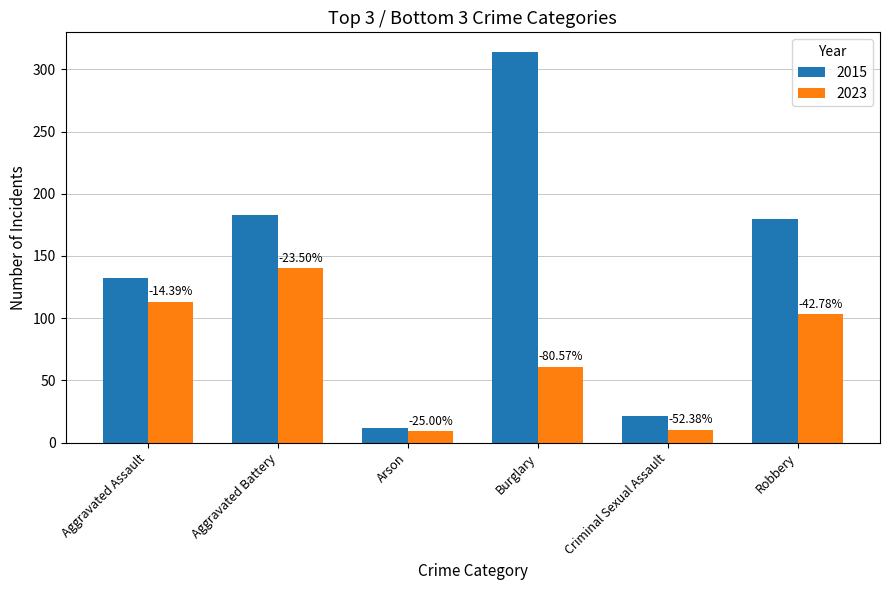

What is the label of the 4th bar from the right?

Arson